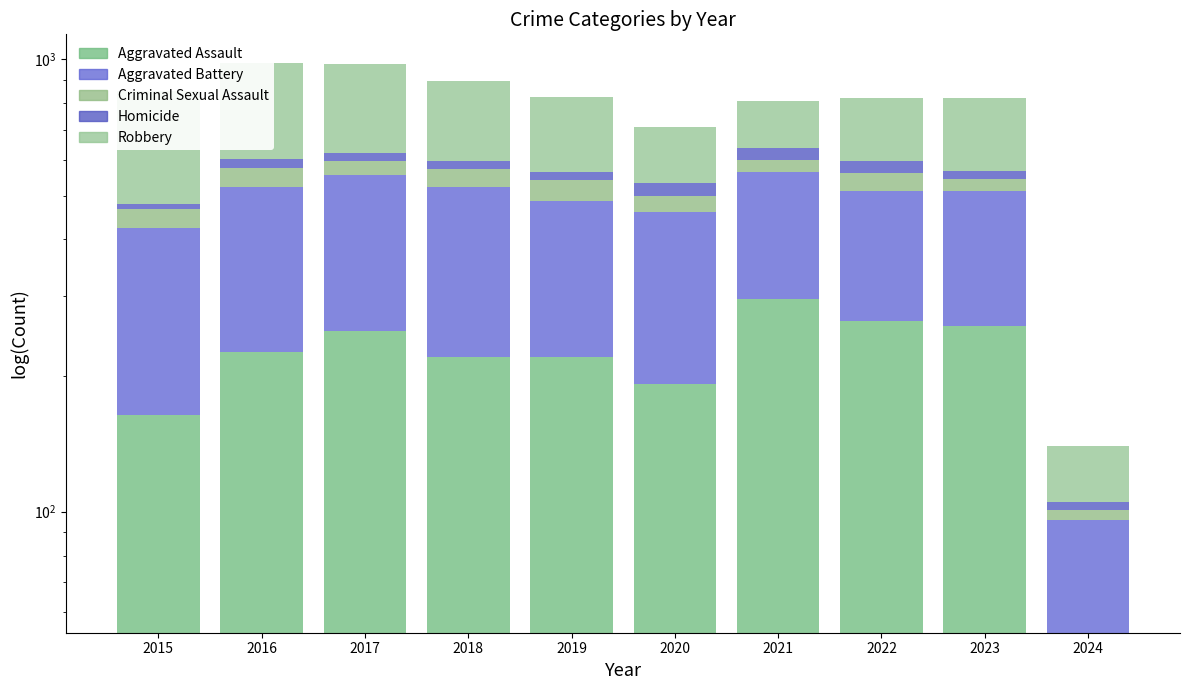

Which has a higher value, 2022 or 2016?

2022